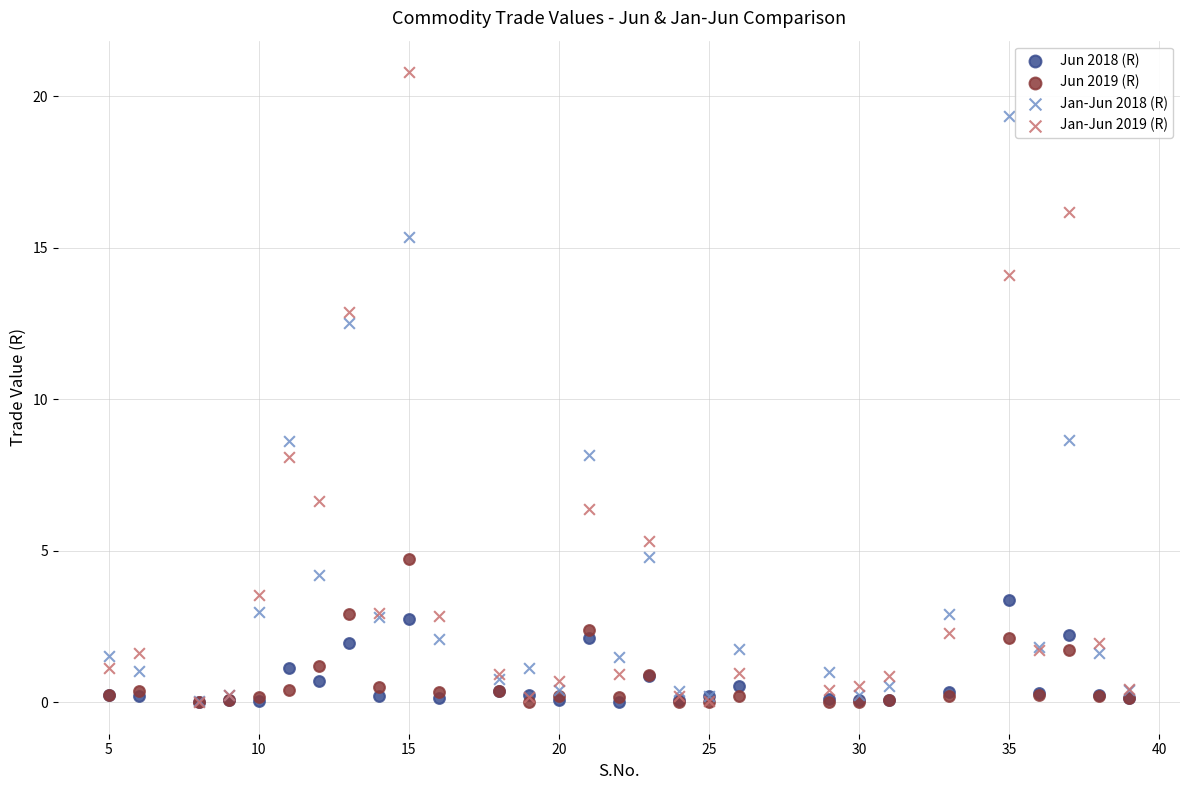

What are all the series names shown in the legend?

Jun 2018 (R), Jun 2019 (R), Jan-Jun 2018 (R), Jan-Jun 2019 (R)